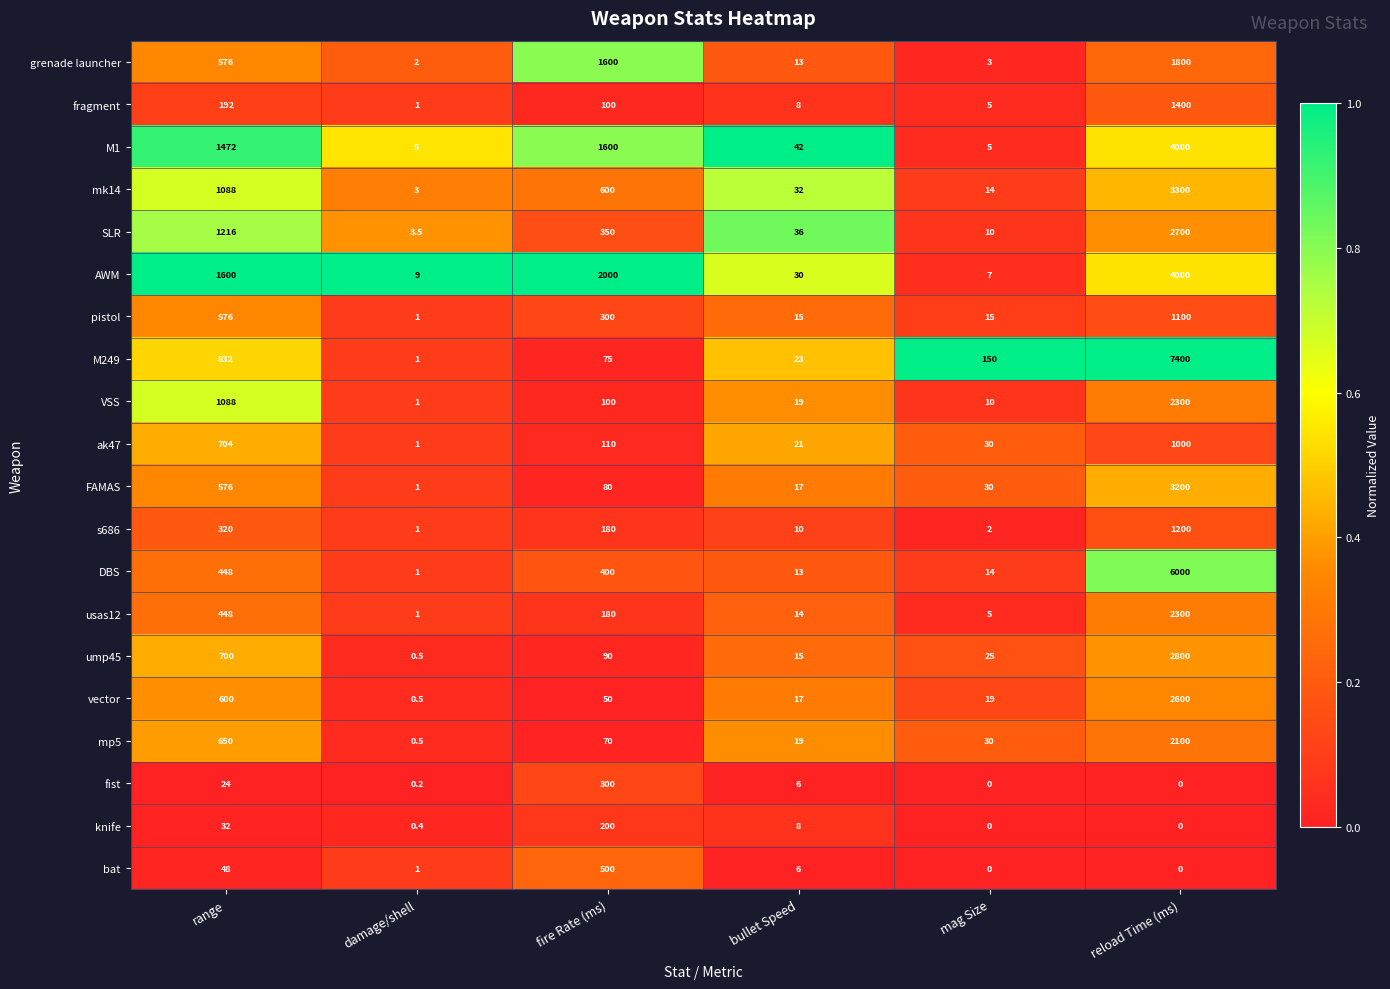

Which series has the widest spread of values?

M249